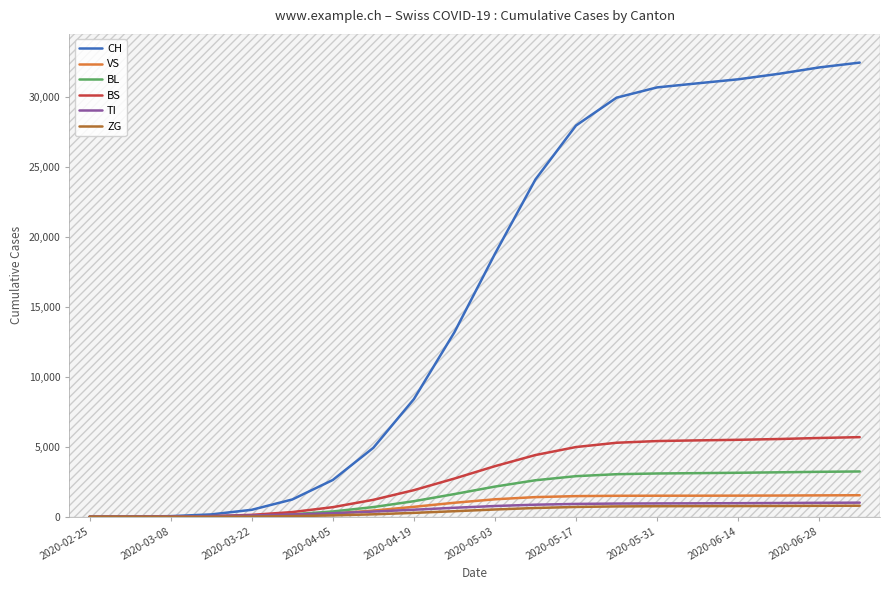

What is the maximum value for ZG?

794